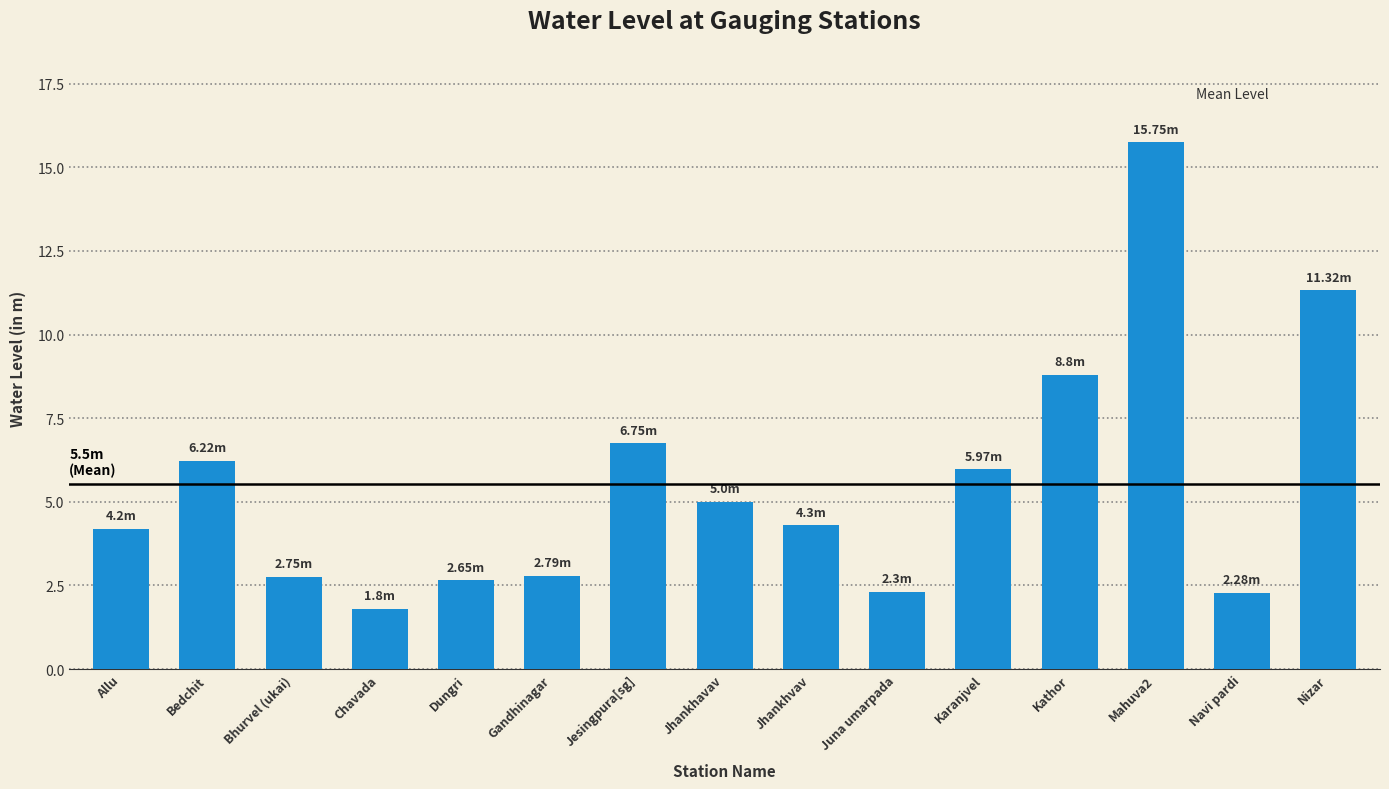

What is the sum of all values?

82.9